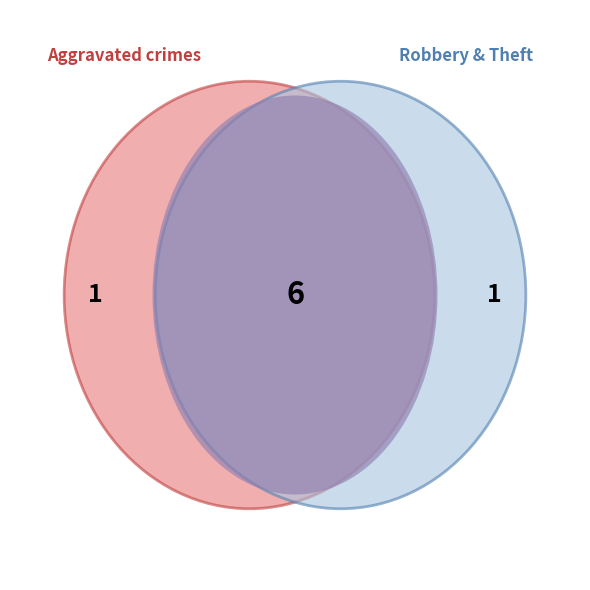

The Aggravated Assault slice represents 4% of the pie. True or false?

False